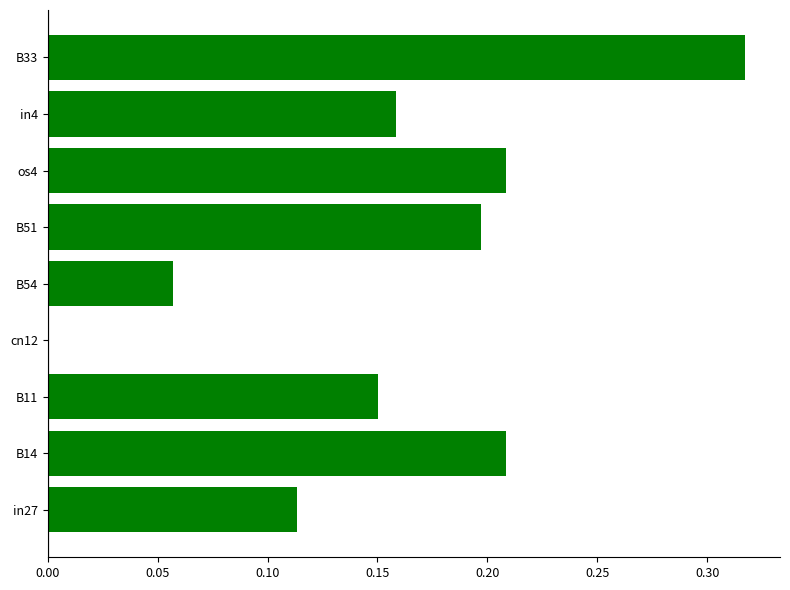

What is the change in value from in4 to B33?

+0.2